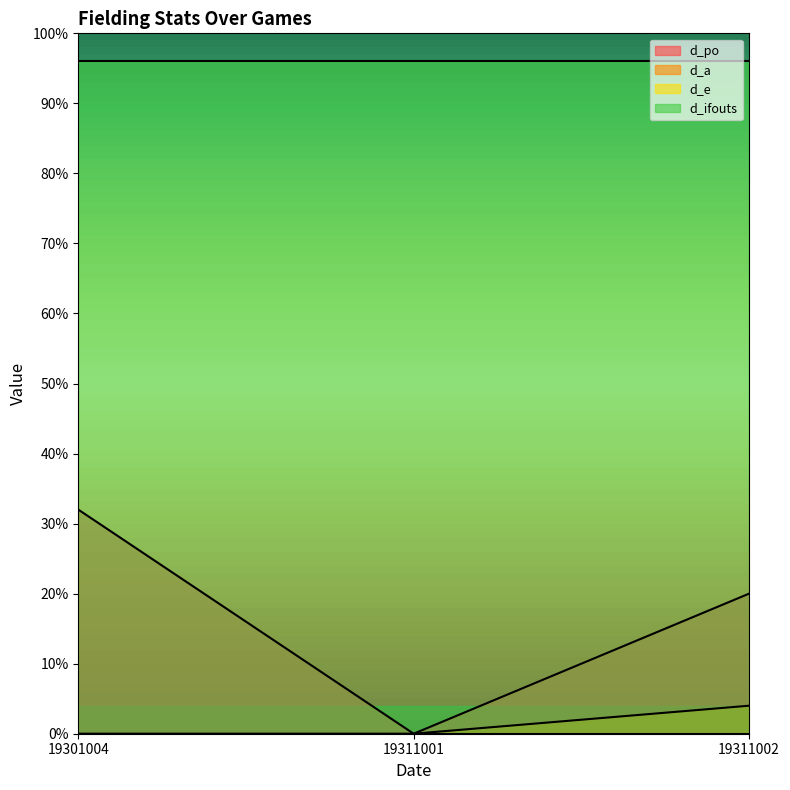

The value of d_a at 19301004 is 0.0. True or false?

False